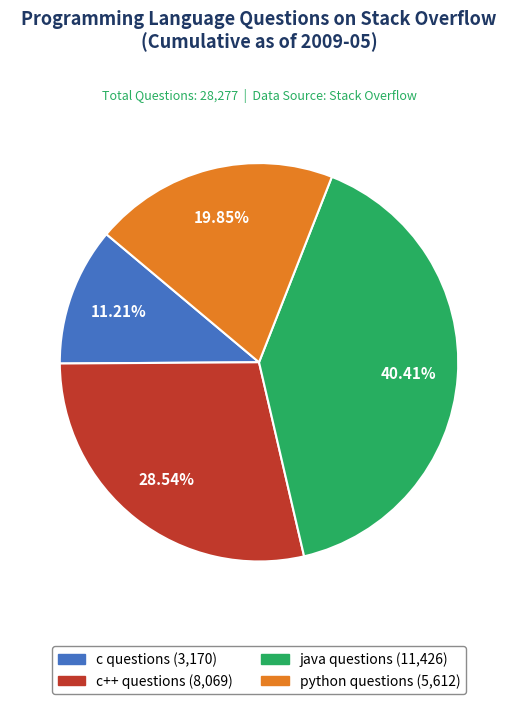

What is the smallest slice in the pie chart?

c questions